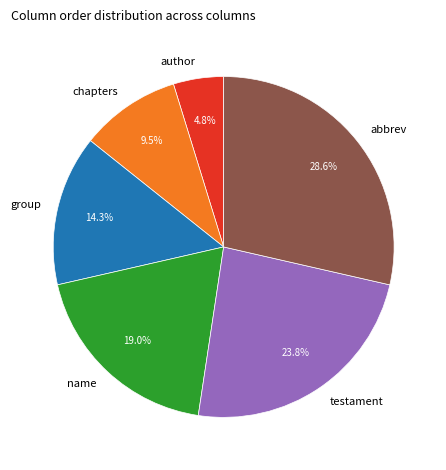

To the nearest percent, what portion does testament represent?

24%